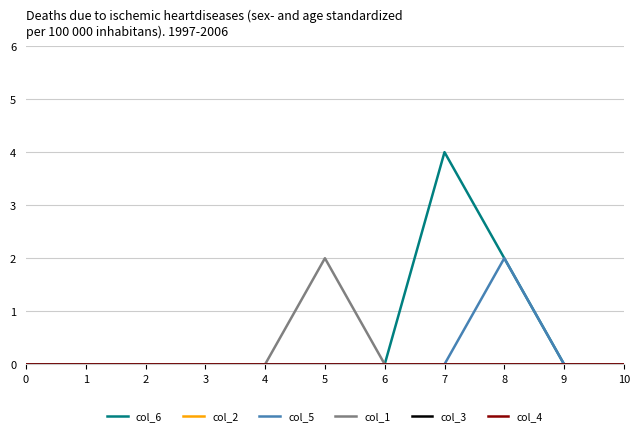

Which series changed the most between 5 and 8?

col_6